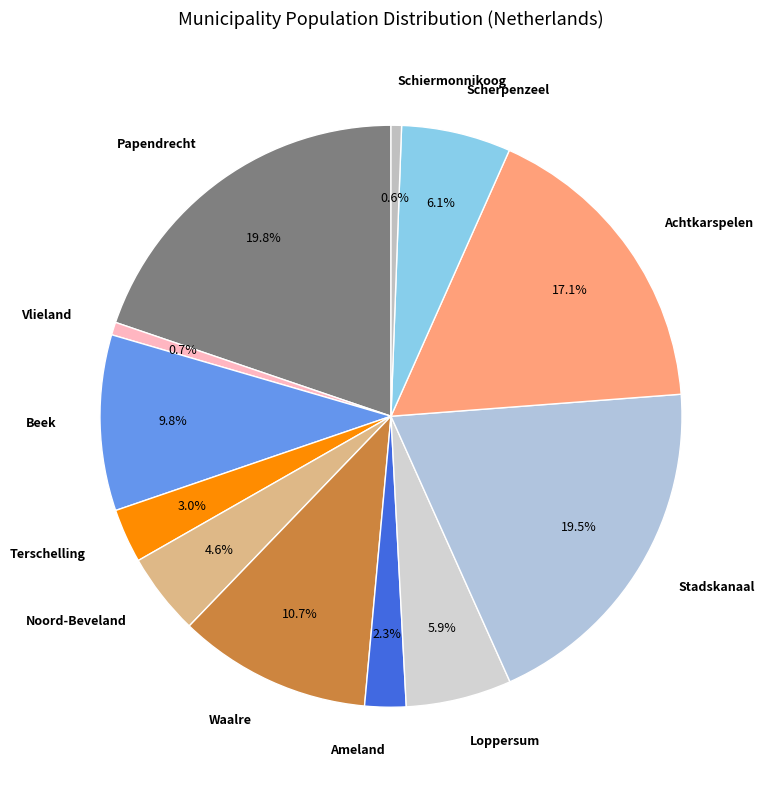

Combined, what portion of the pie is Ameland and Loppersum?

8.2%